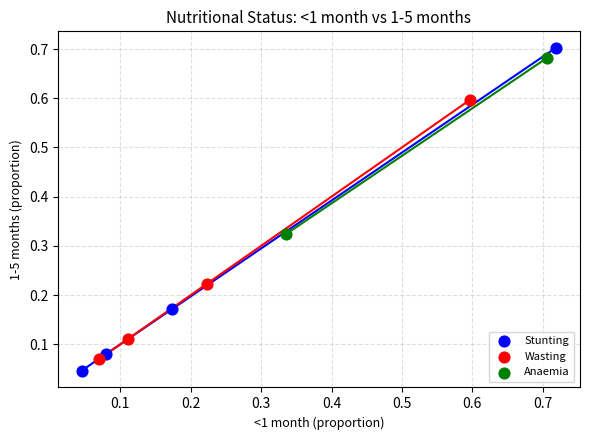

What are all the series names shown in the legend?

Stunting, Wasting, Anaemia